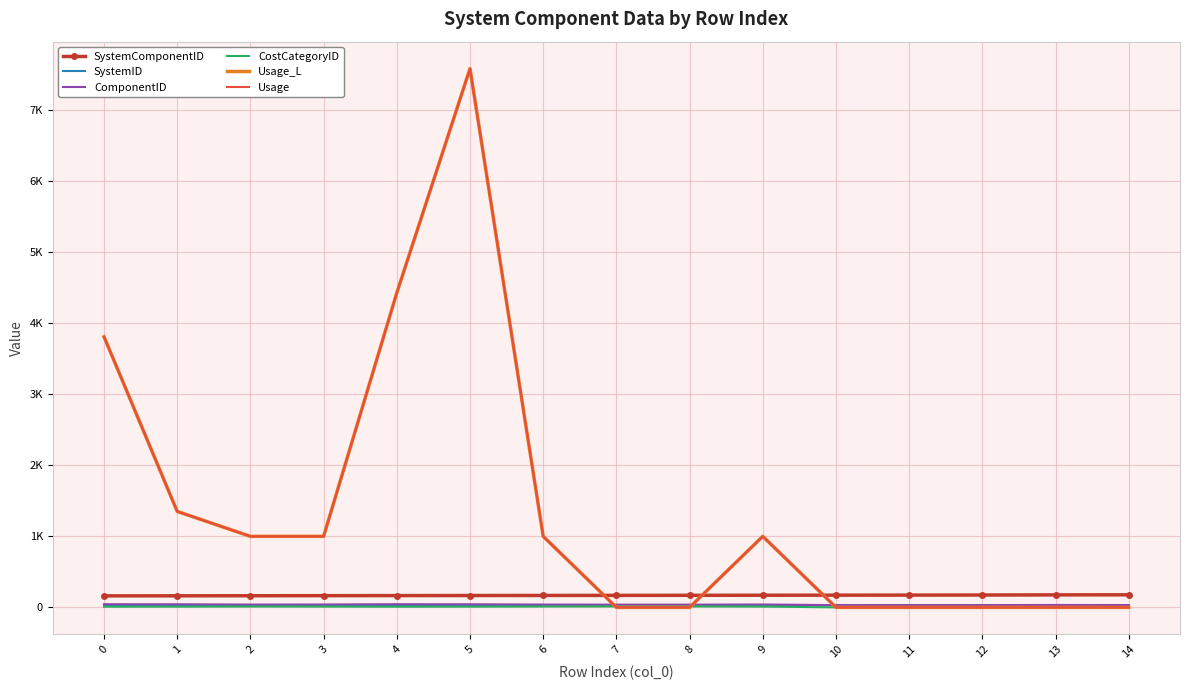

What is the value of the Usage_L point at the 7th from the left?

1000.0